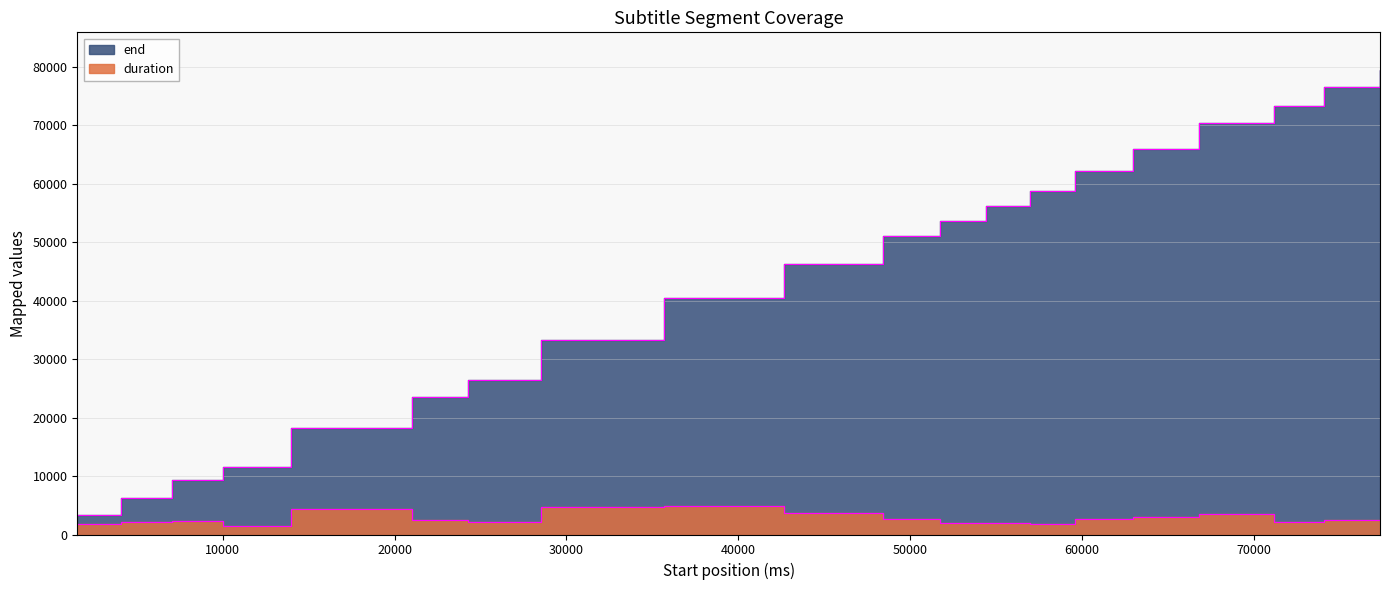

True or false: duration and end intersect in this chart.

False